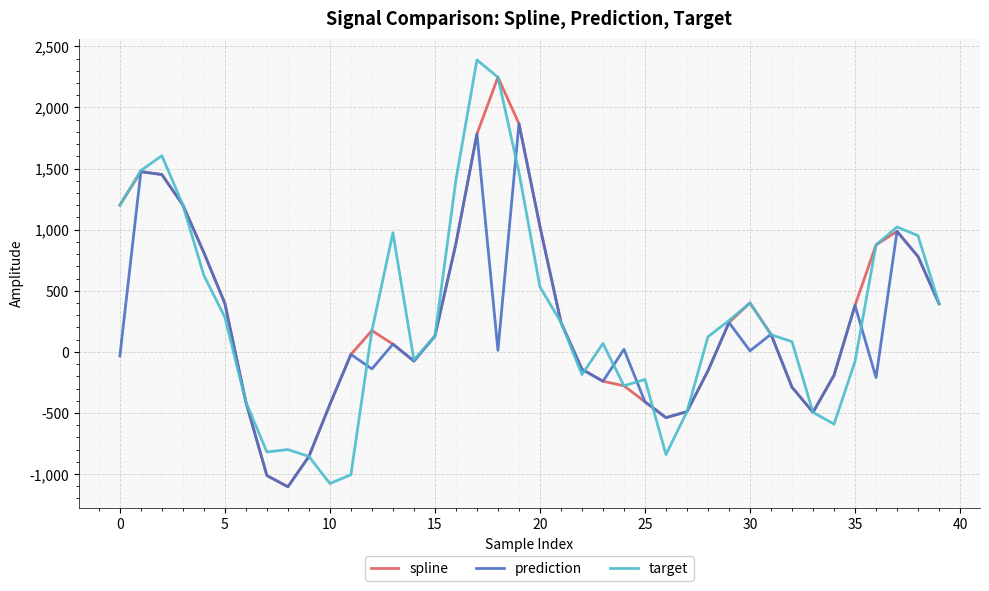

True or false: prediction has more than 2 points higher than both neighbors.

True